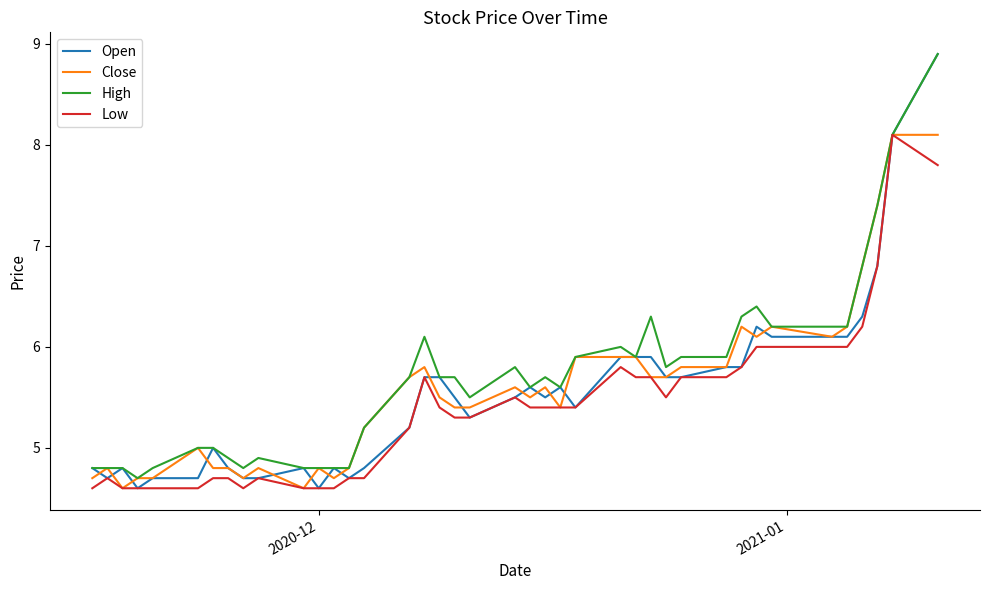

What is the greatest value displayed?

8.9